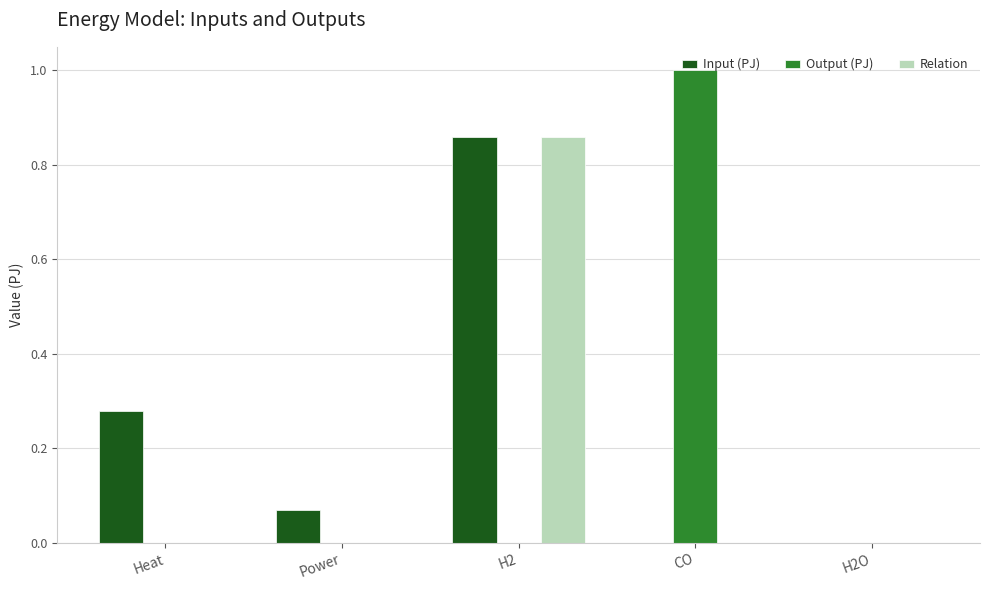

What is the maximum value shown in the chart?

1.0